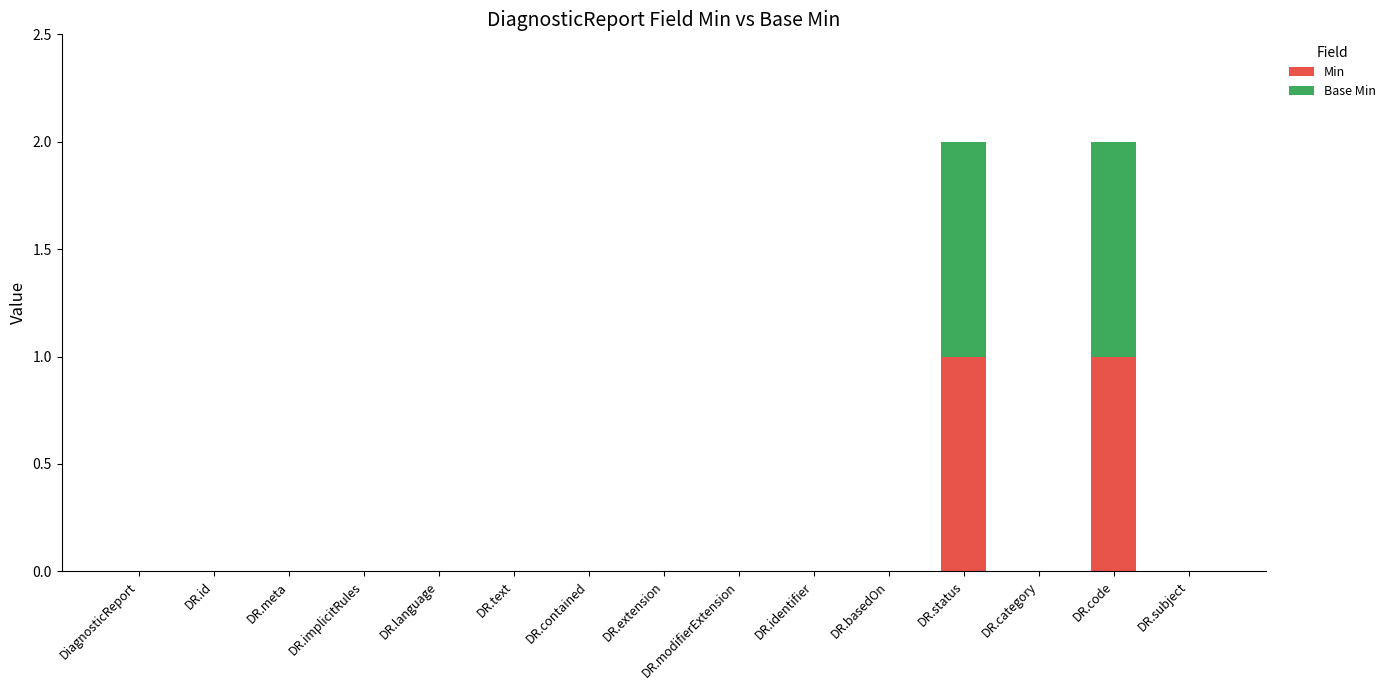

Is it true that Min equals 0 at DR.implicitRules?

True